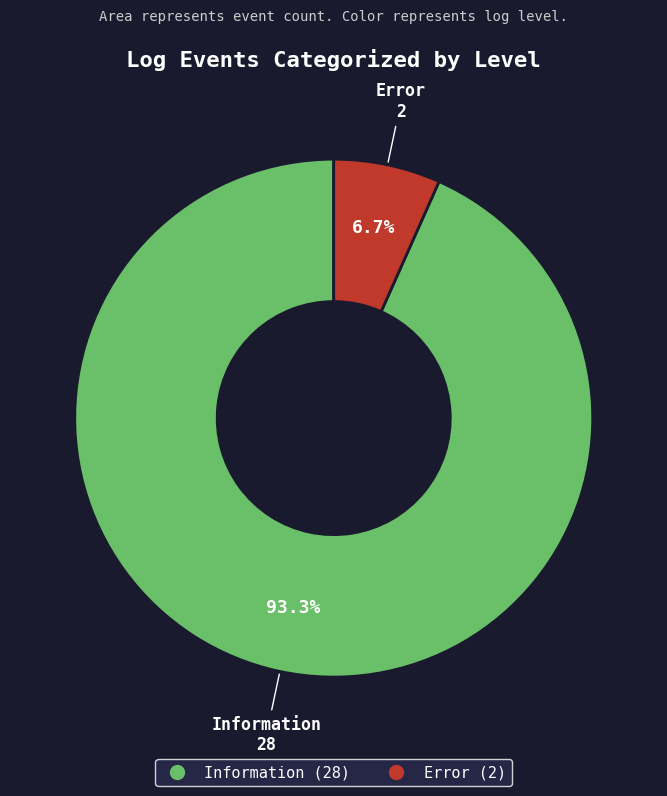

To the nearest percent, what portion does Information represent?

93%